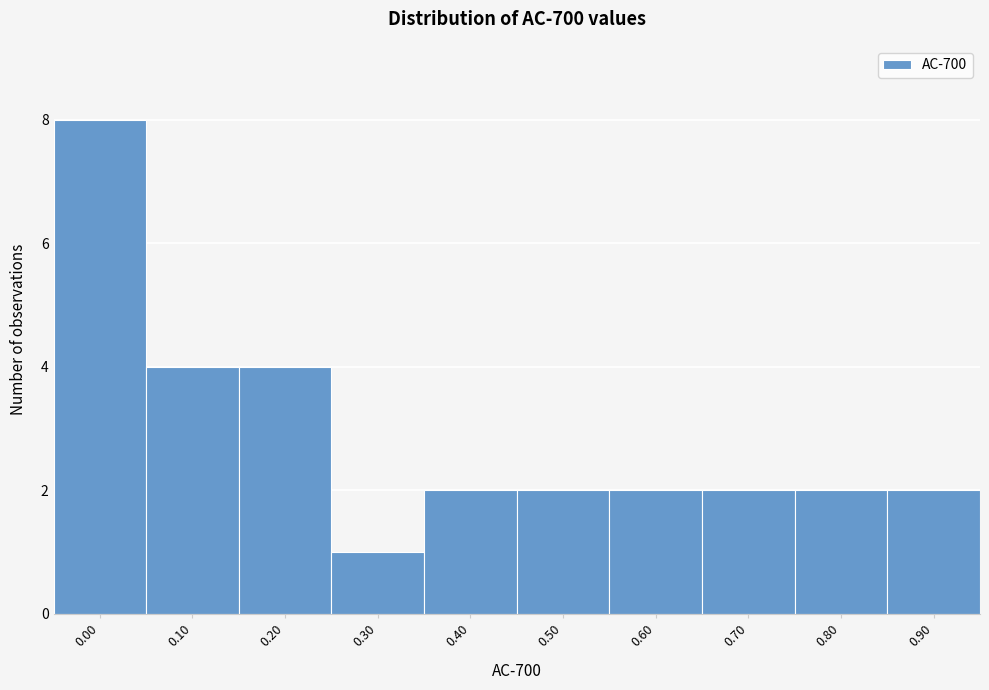

Reading left to right, what are all the values shown in this chart?

0.00=8	0.10=4	0.20=4	0.30=1	0.40=2	0.50=2	0.60=2	0.70=2	0.80=2	0.90=2